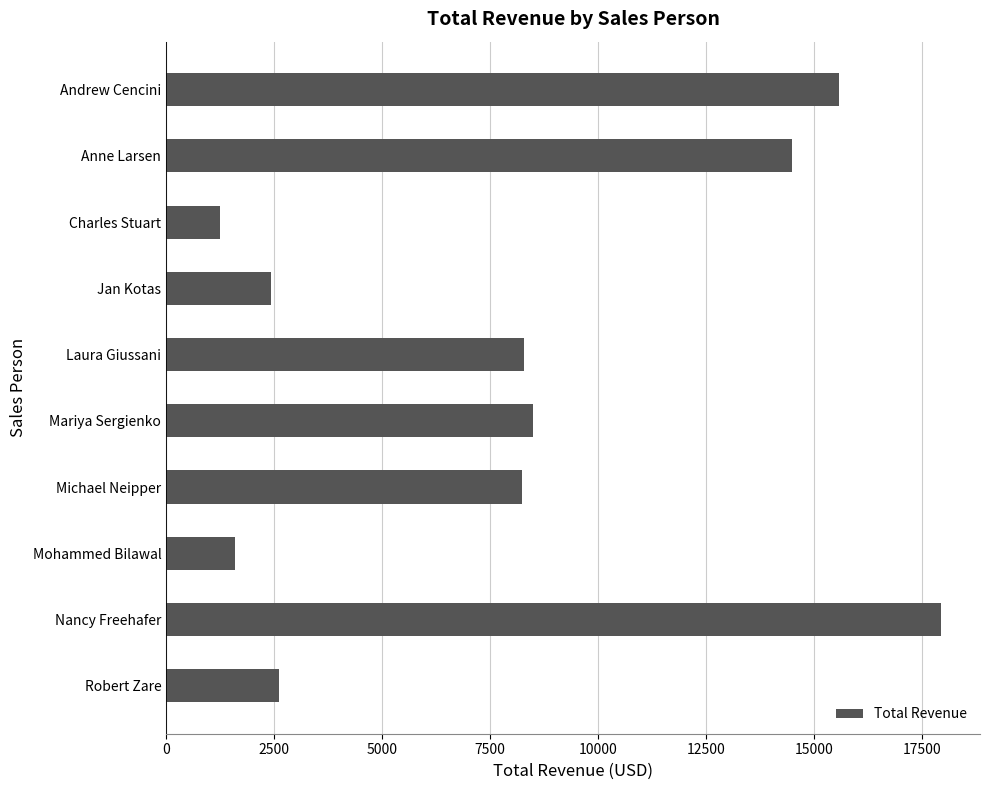

How many values are below 8278?

5